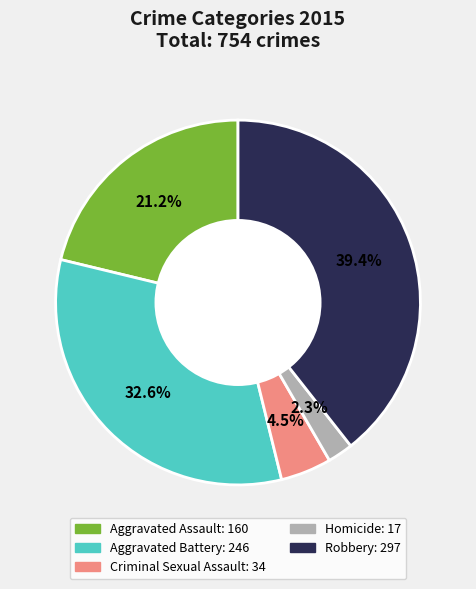

Rank the categories by value from lowest to highest.

Homicide, Criminal Sexual Assault, Aggravated Assault, Aggravated Battery, Robbery